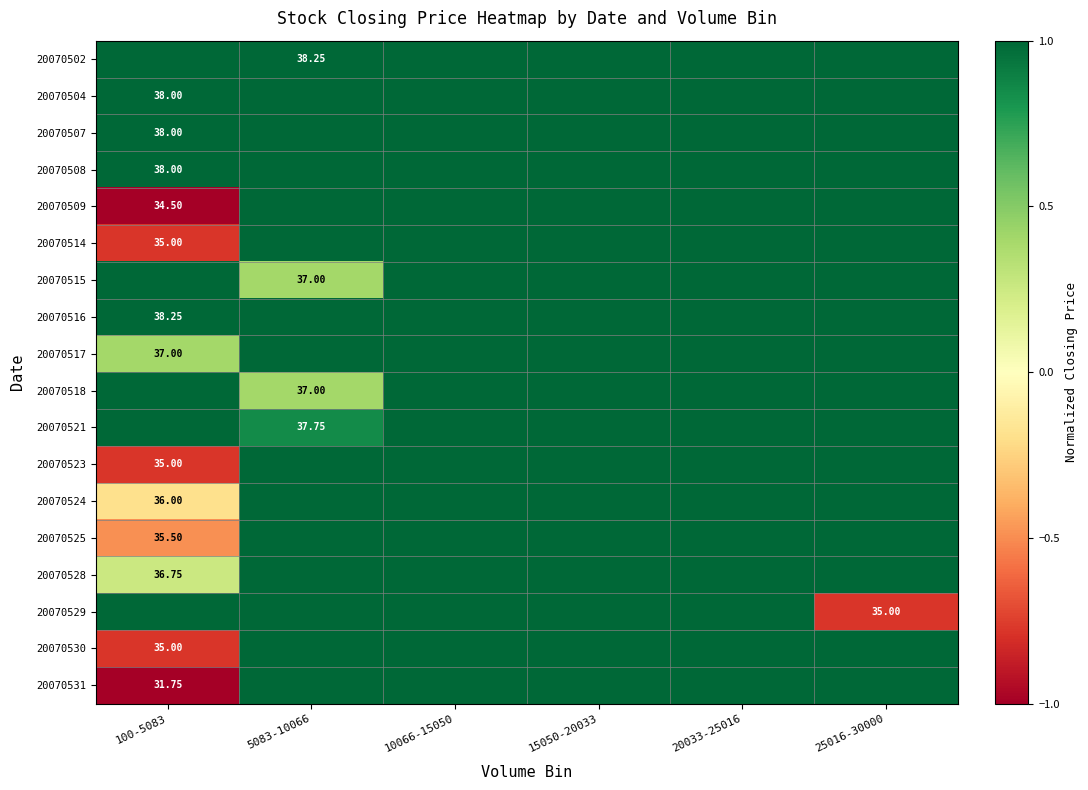

The value of 20070516 at 5083-10066 is 1.0. True or false?

True